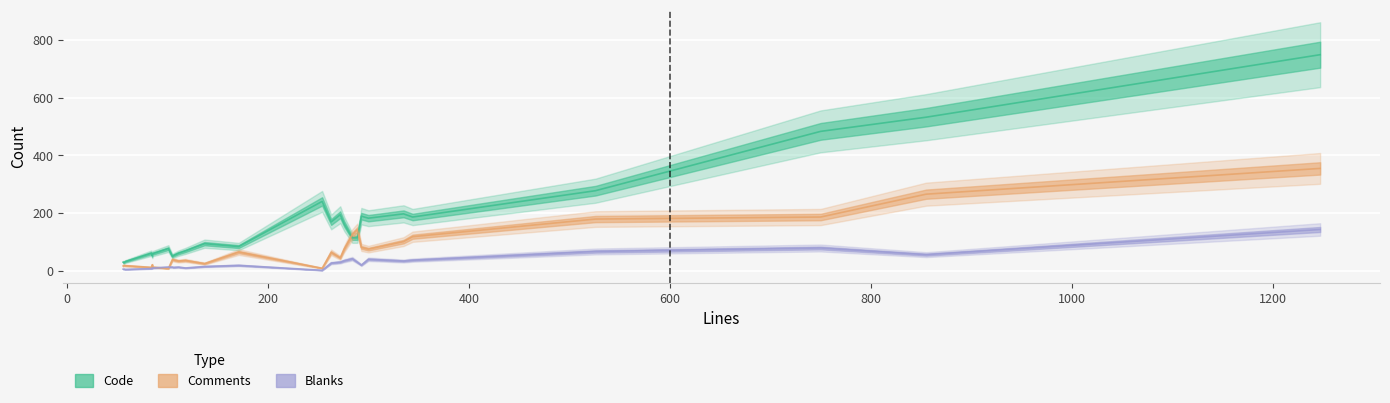

The value of Code at 106 is 91. True or false?

False